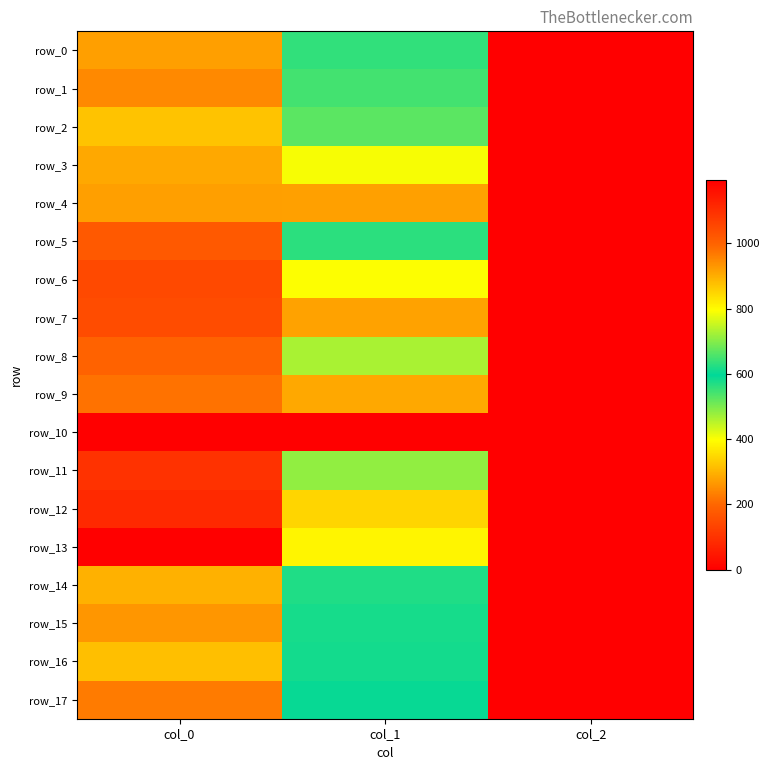

What is the approximate value of row_3 at col_1?

789.8